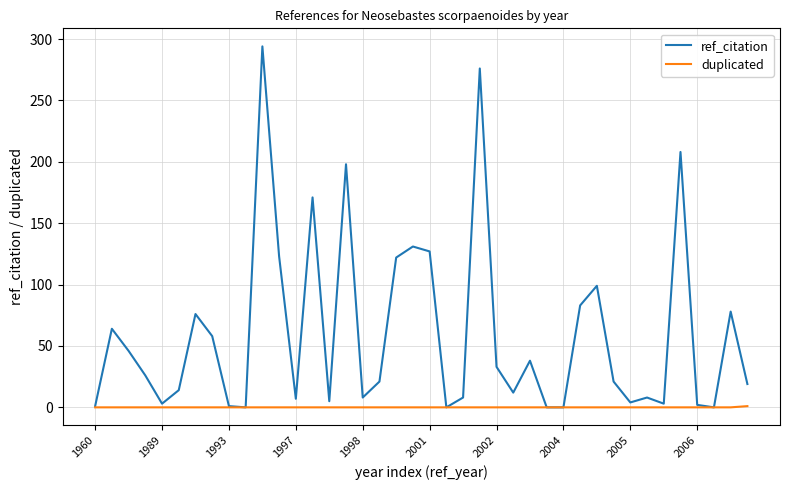

Rank the series by their maximum value, from highest to lowest.

ref_citation, duplicated